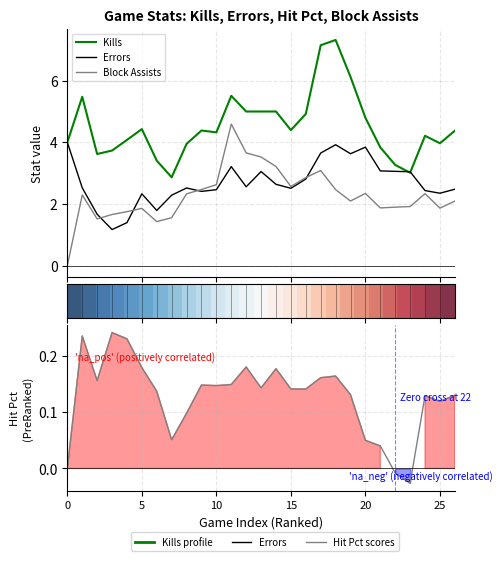

True or false: row_0 has a value of 0.1 at 15.

True